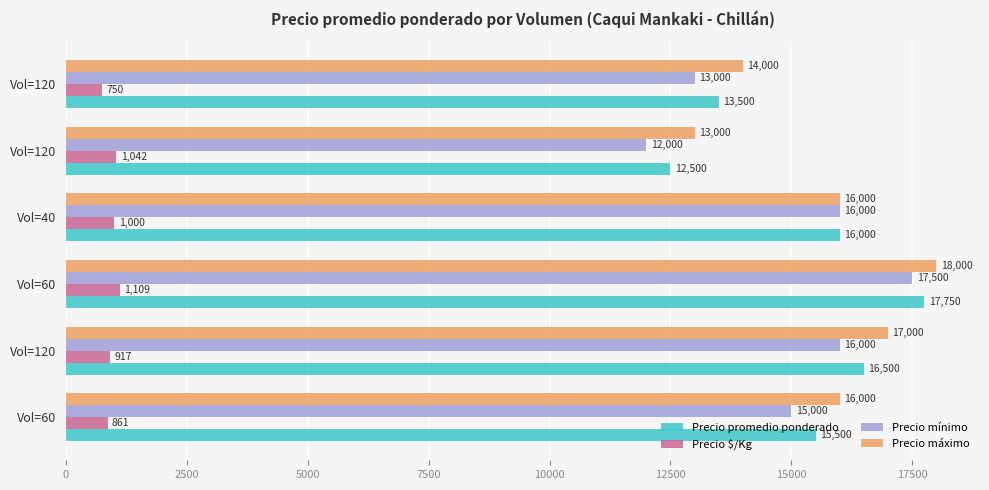

How many values in the Precio $/Kg series are below 1000?

3